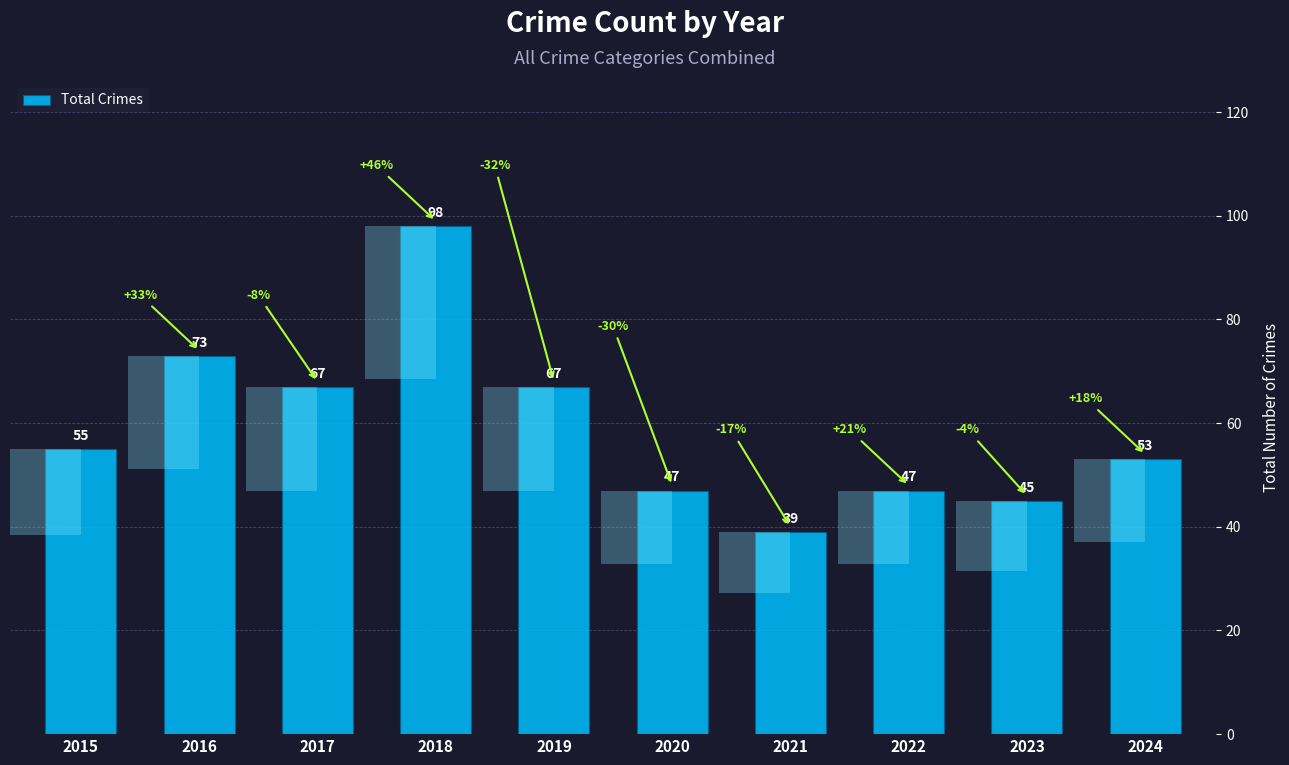

Are the bars horizontal?

No